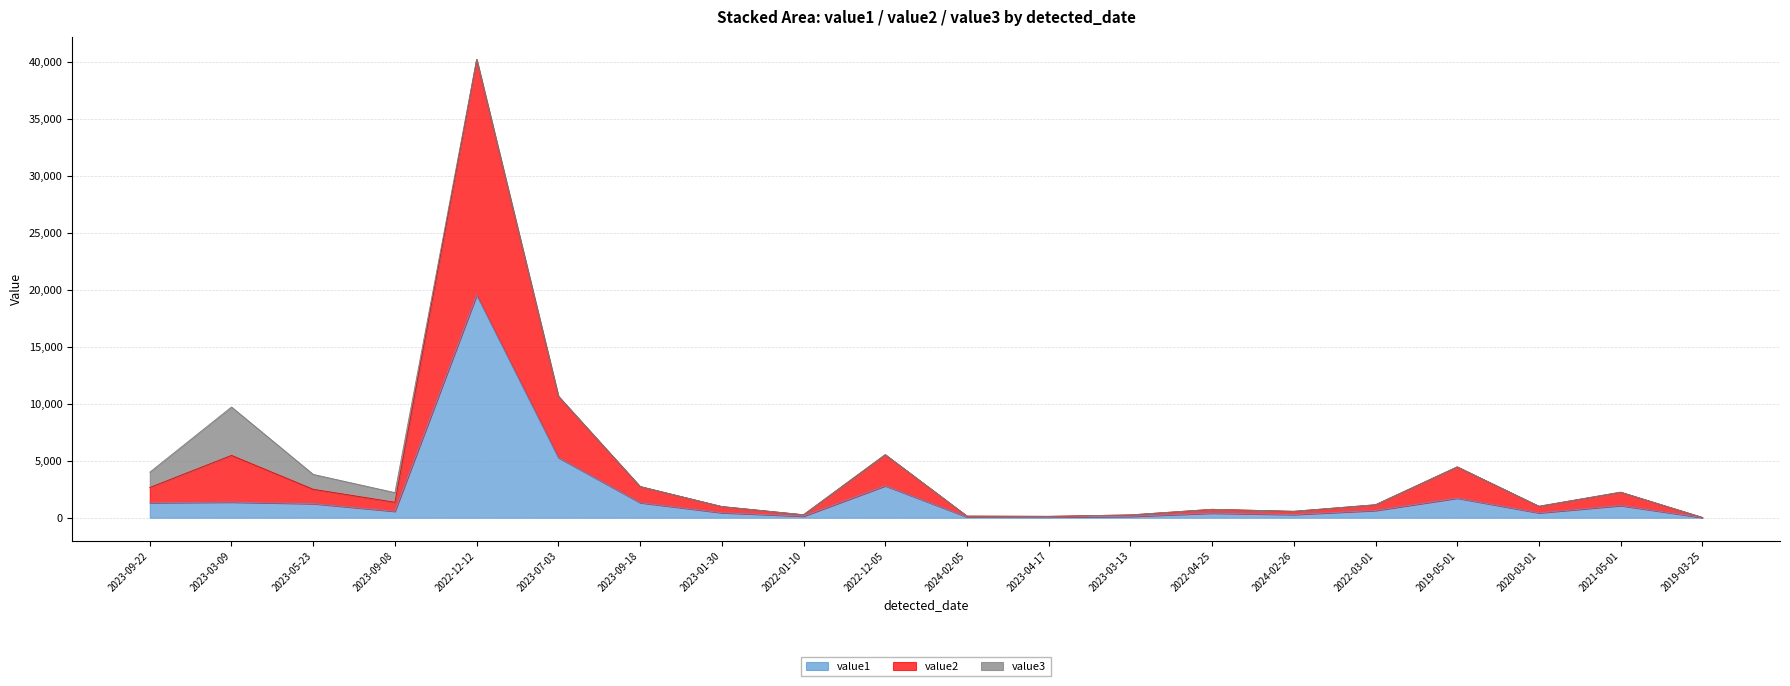

How many data points does each series have?

20